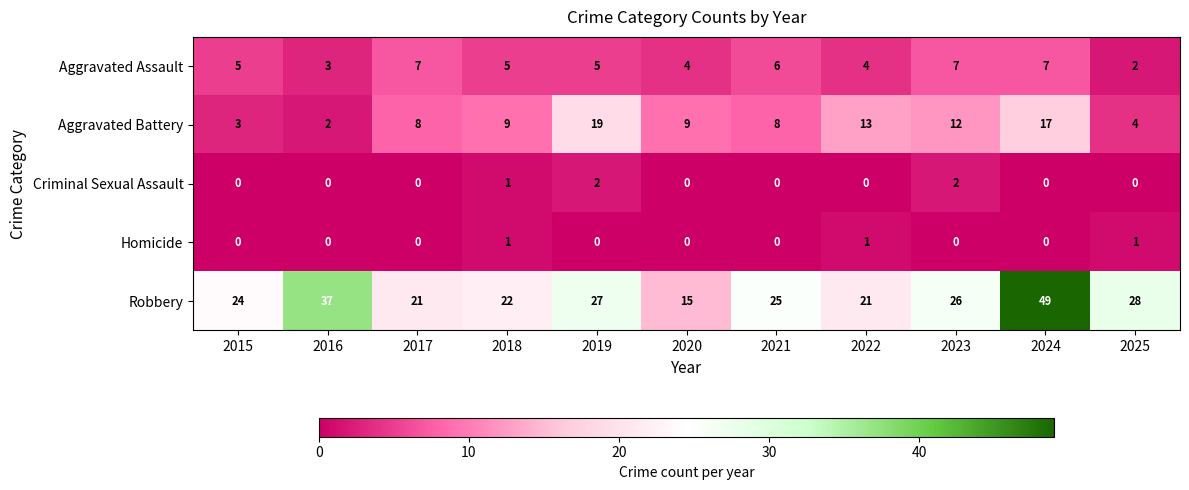

Between 2017 and 2025, which series saw the biggest shift?

Robbery